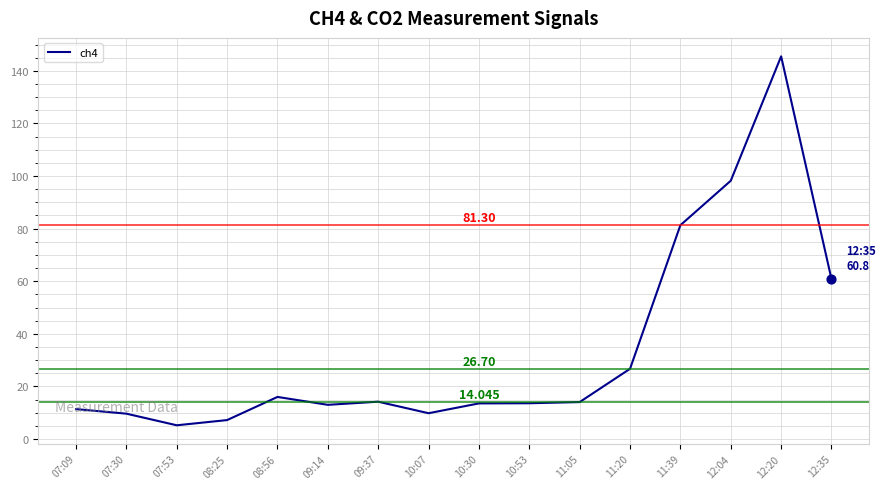

What is the change in value from 09:14 to 09:37?

+1.2